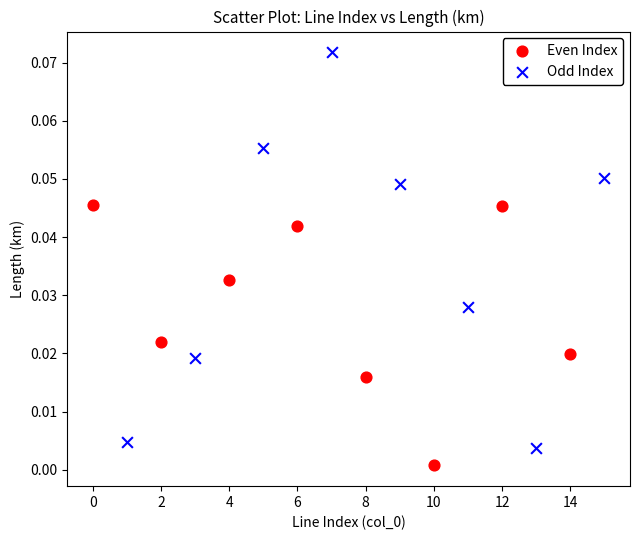

What are all the series names shown in the legend?

Even Index, Odd Index